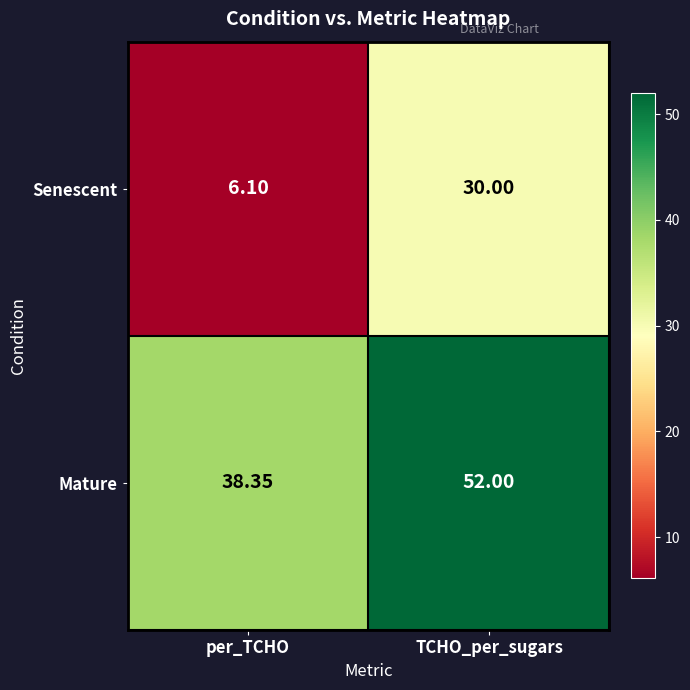

Between per_TCHO and TCHO_per_sugars, which series saw the biggest shift?

Senescent